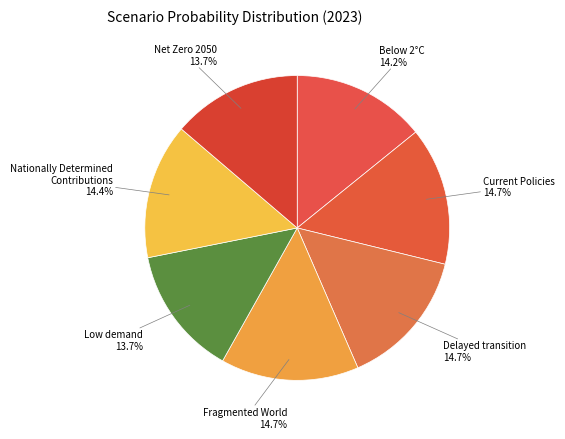

What percentage is the Net Zero 2050 slice, to the nearest percent?

14%